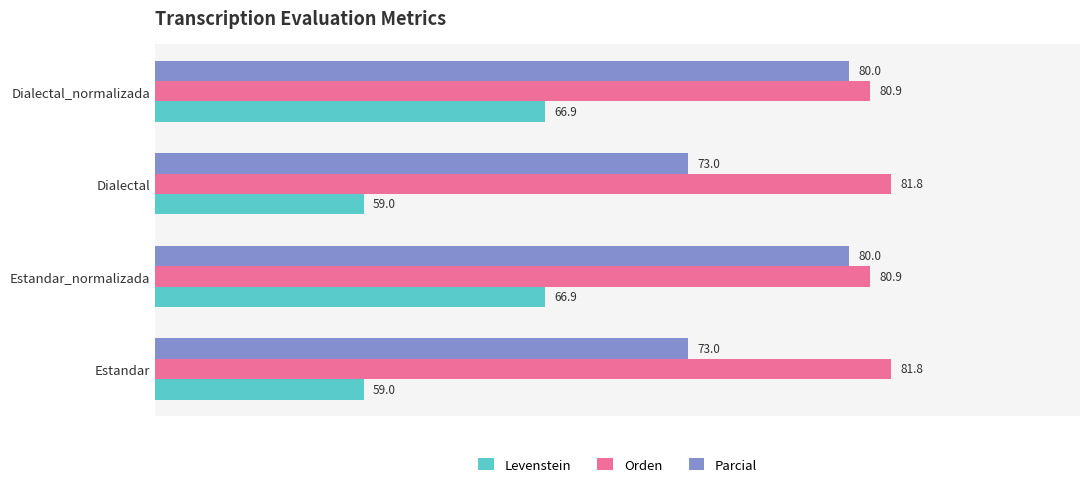

What is the difference between the second highest and minimum values in the Levenstein series?

7.9